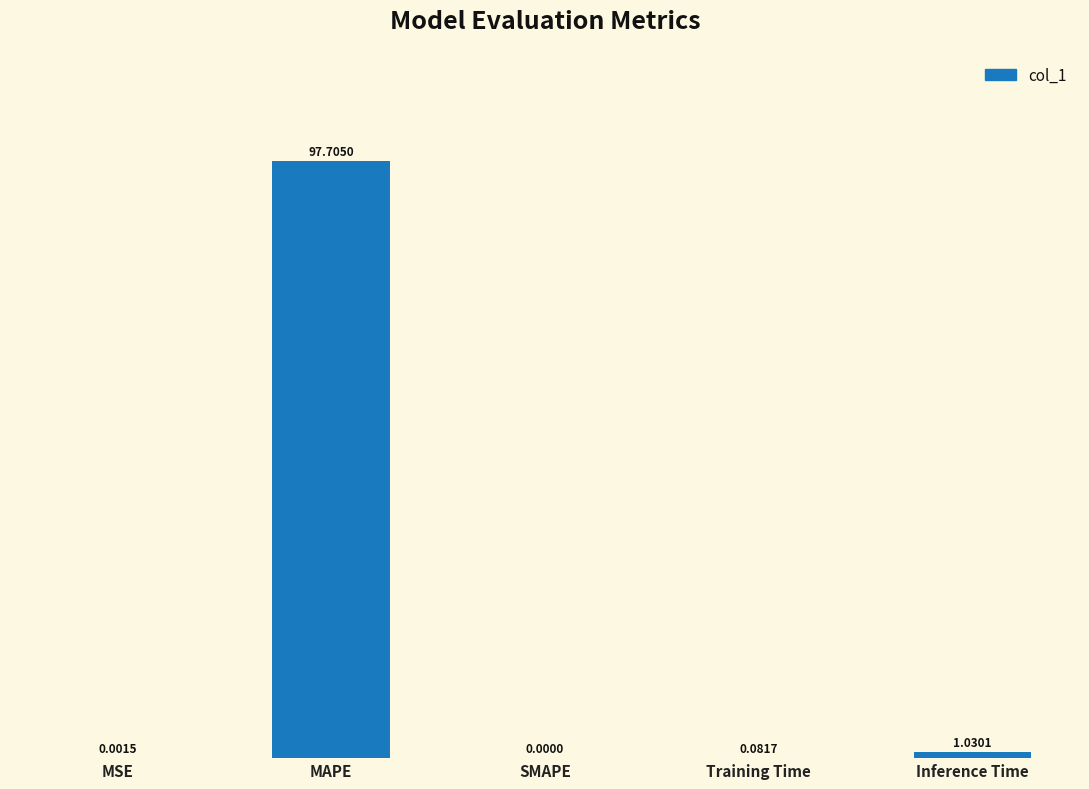

Is it true that the value at MAPE is 97.7?

True